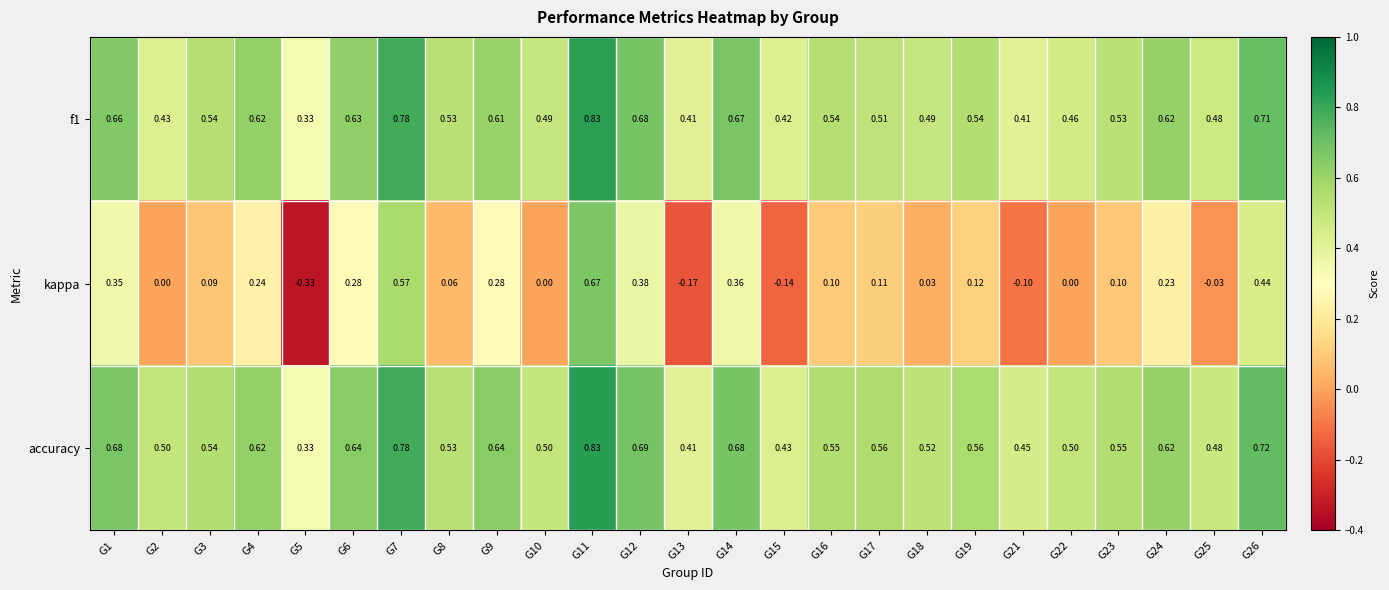

Which series has the largest total across all categories?

accuracy